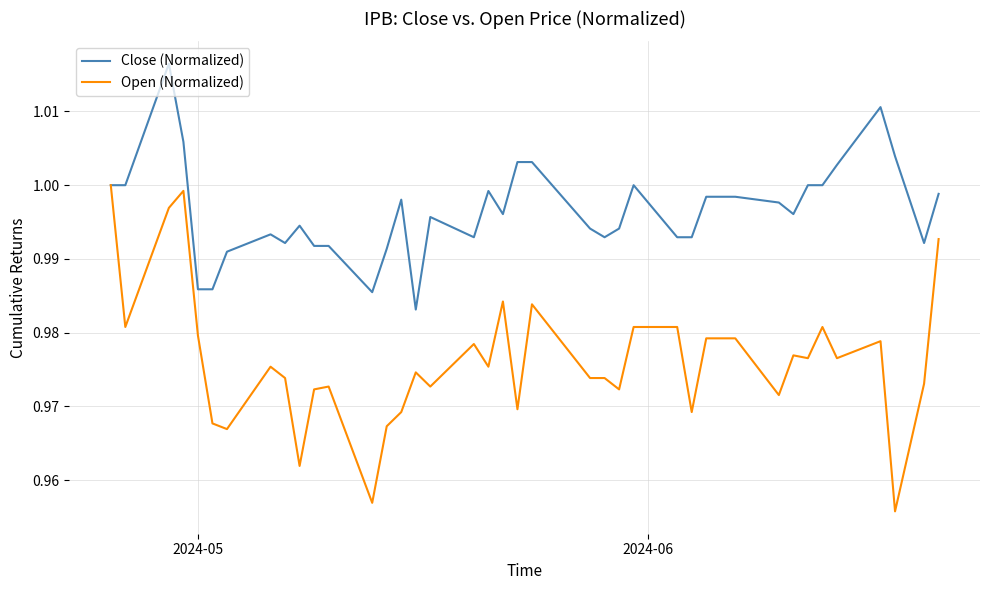

Which series has the widest spread of values?

Open (Normalized)